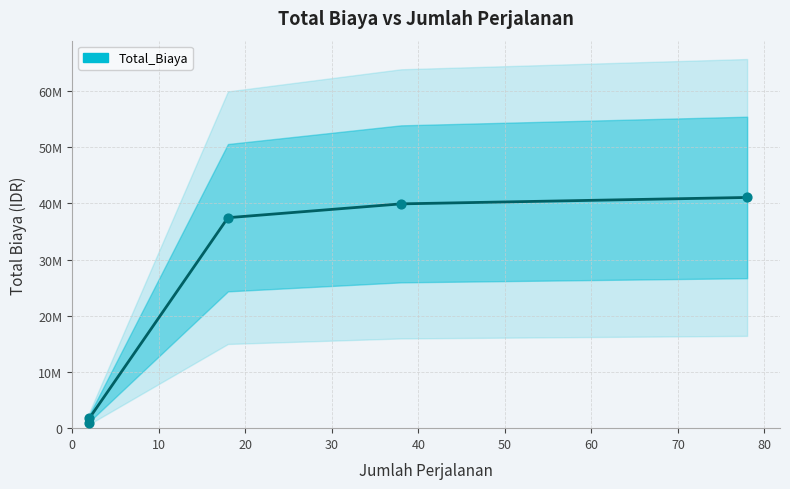

Which has a higher value, 40 or 30?

40